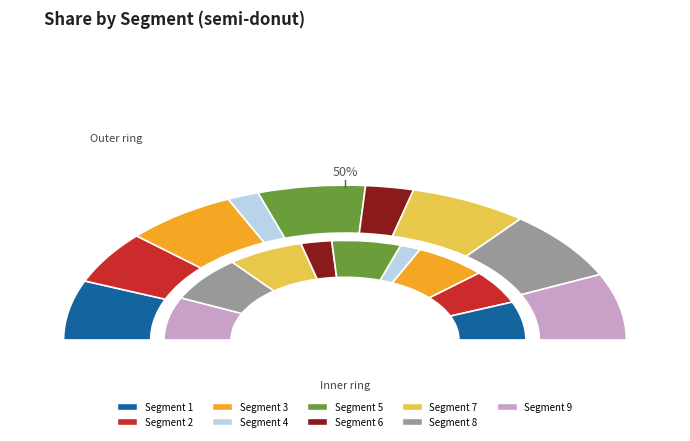

What is the largest slice in the pie chart?

8